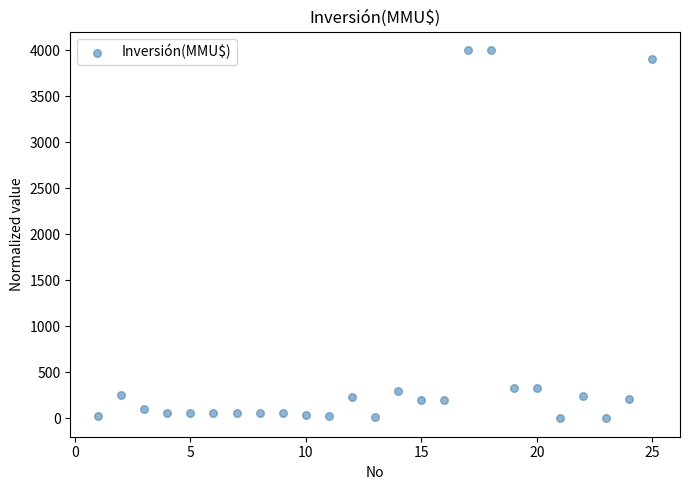

What is the range of Y values (max minus min)?

4000